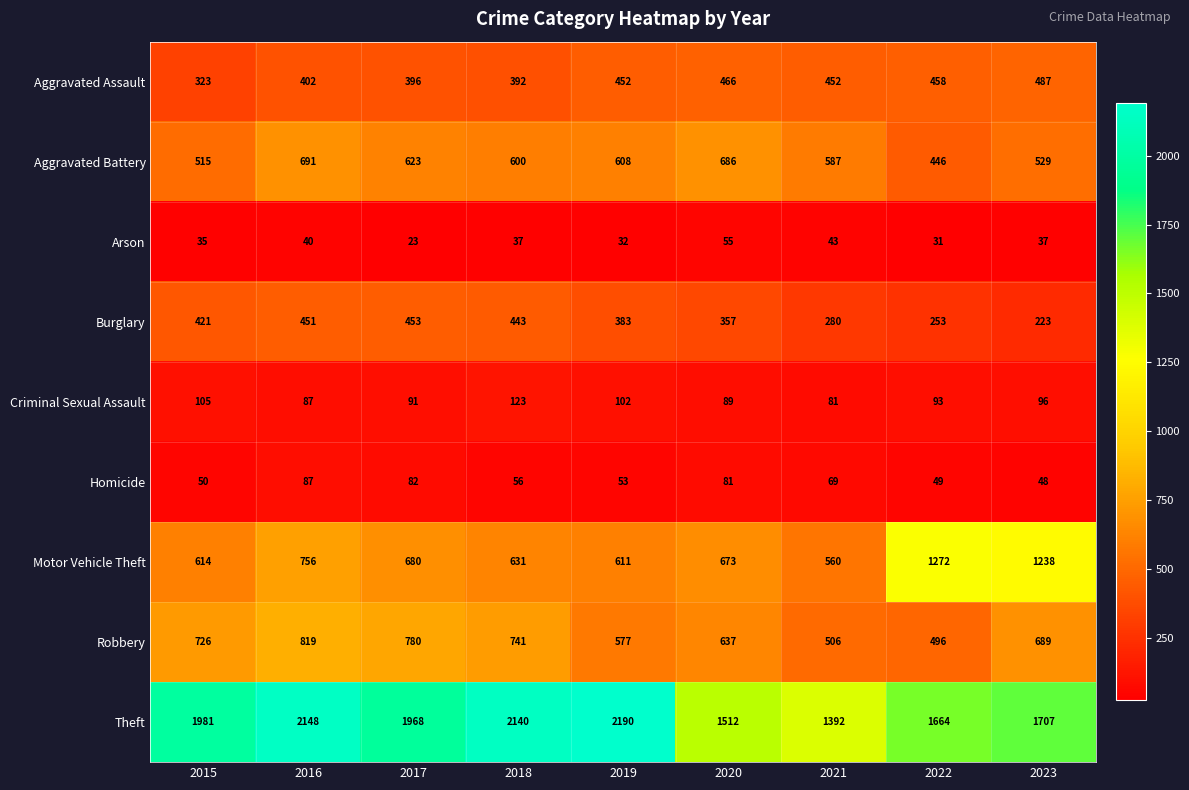

List the series in order of their peak value, lowest first.

Arson, Homicide, Criminal Sexual Assault, Burglary, Aggravated Assault, Aggravated Battery, Robbery, Motor Vehicle Theft, Theft